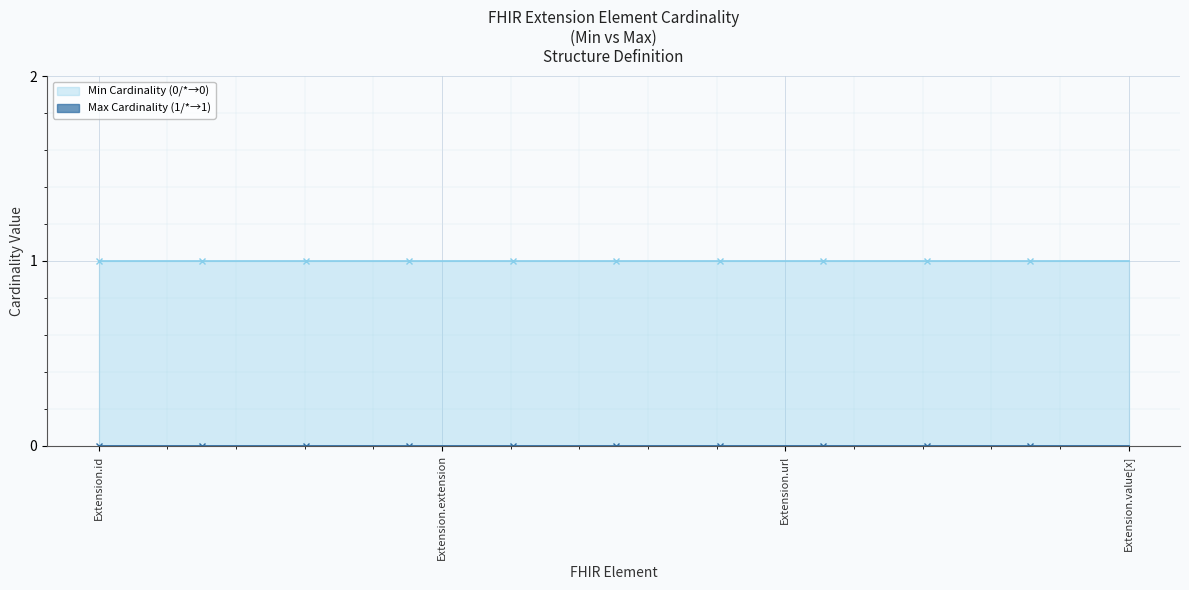

Which series has the largest range (max minus min)?

Min Cardinality (0/*→0)